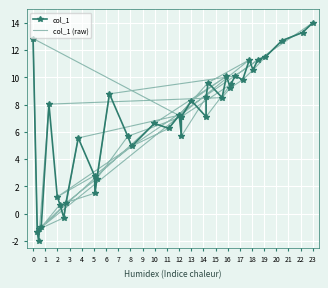

What is the greatest value displayed?

14.0